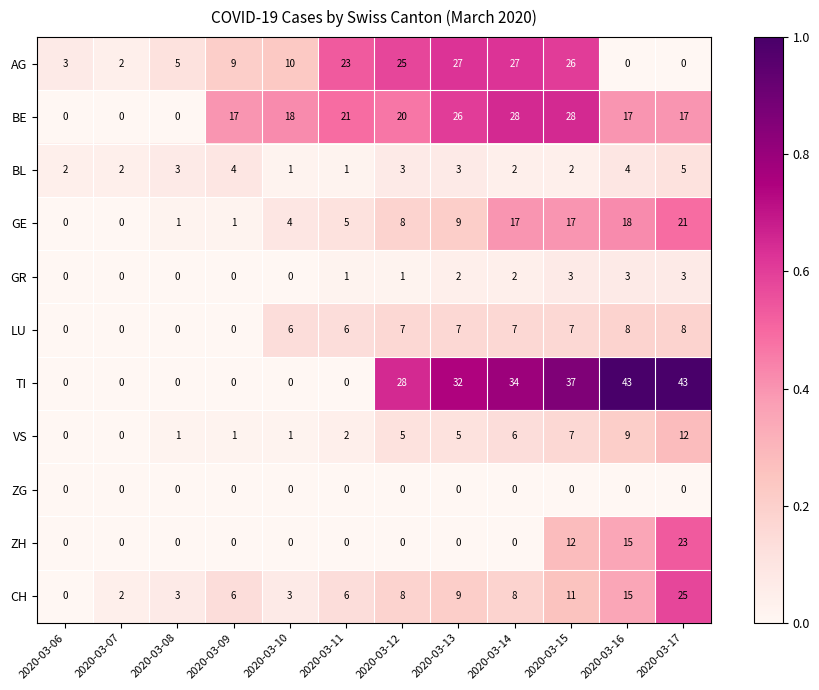

What is the difference between the CH values at 2020-03-09 and 2020-03-13?

3